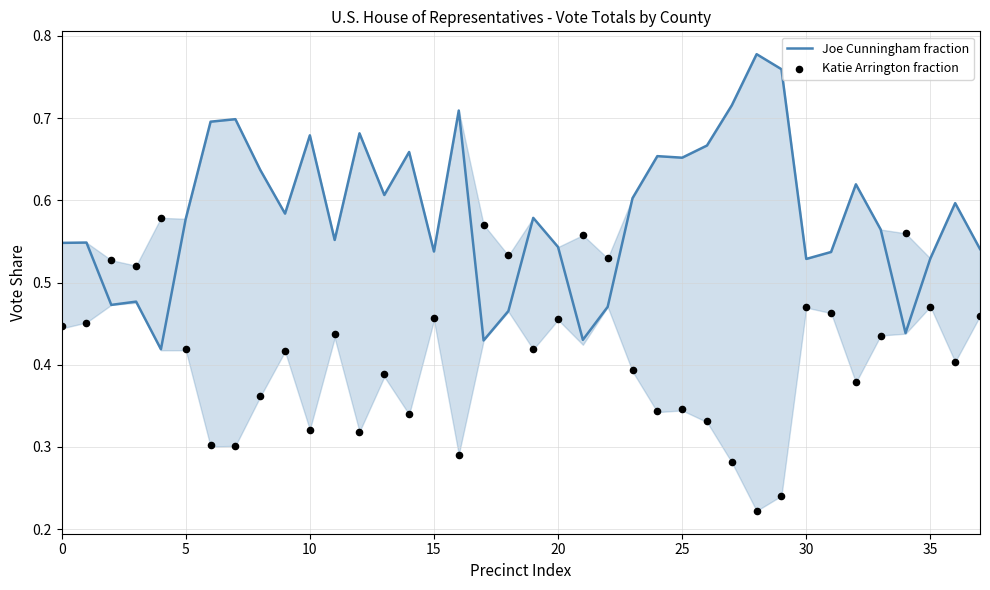

Which series contains the lowest Y value?

Katie Arrington fraction